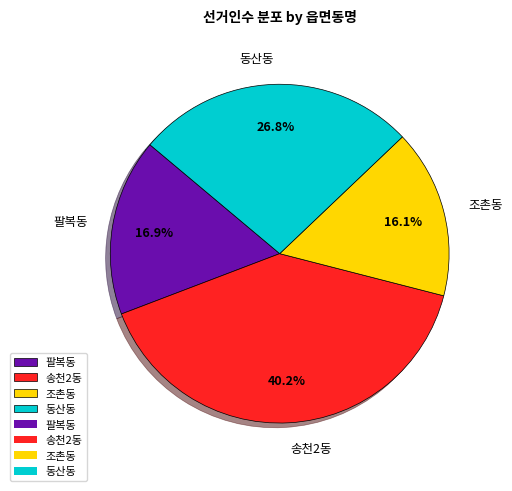

To the nearest percent, what is the combined percentage of 팔복동 and 송천2동?

57%